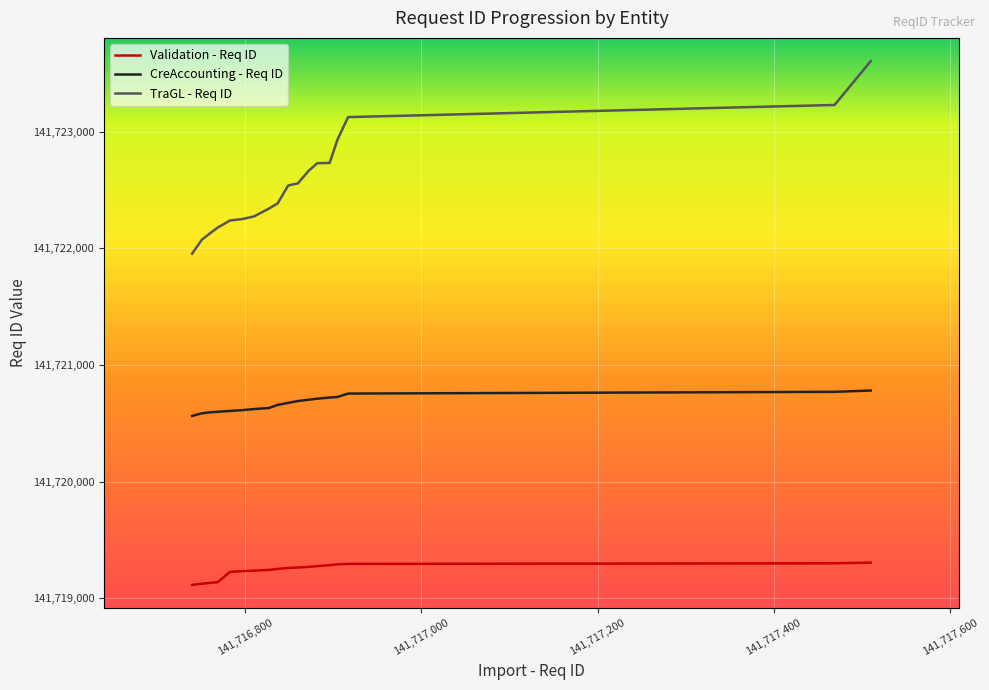

What is the maximum value for Validation - Req ID?

141719306